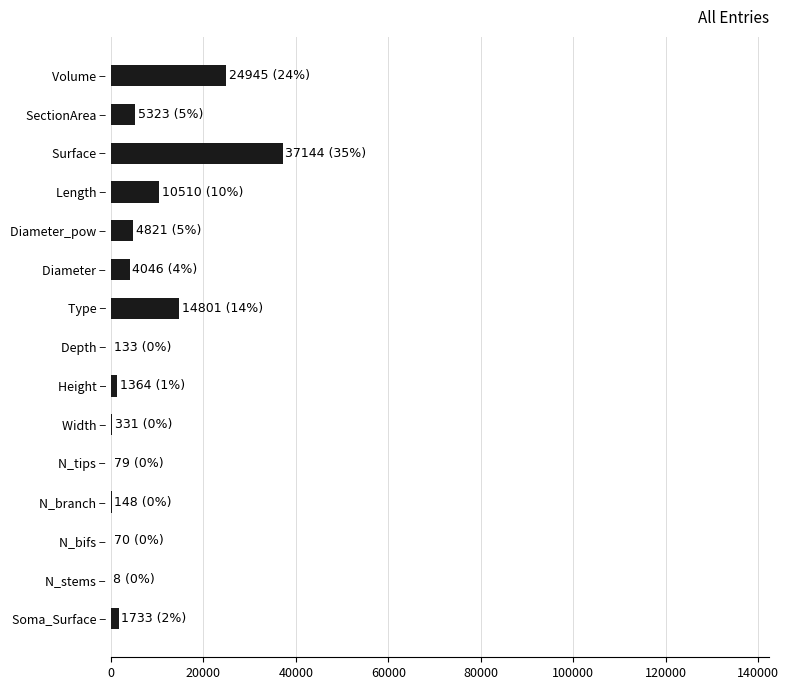

Is it true that the value at Diameter_pow − is 4820.7?

True